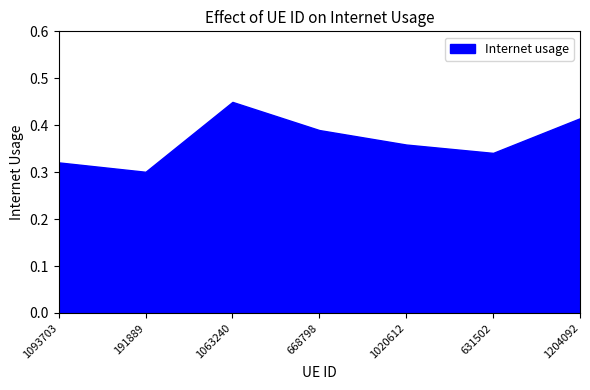

How many categories are shown in the chart?

7